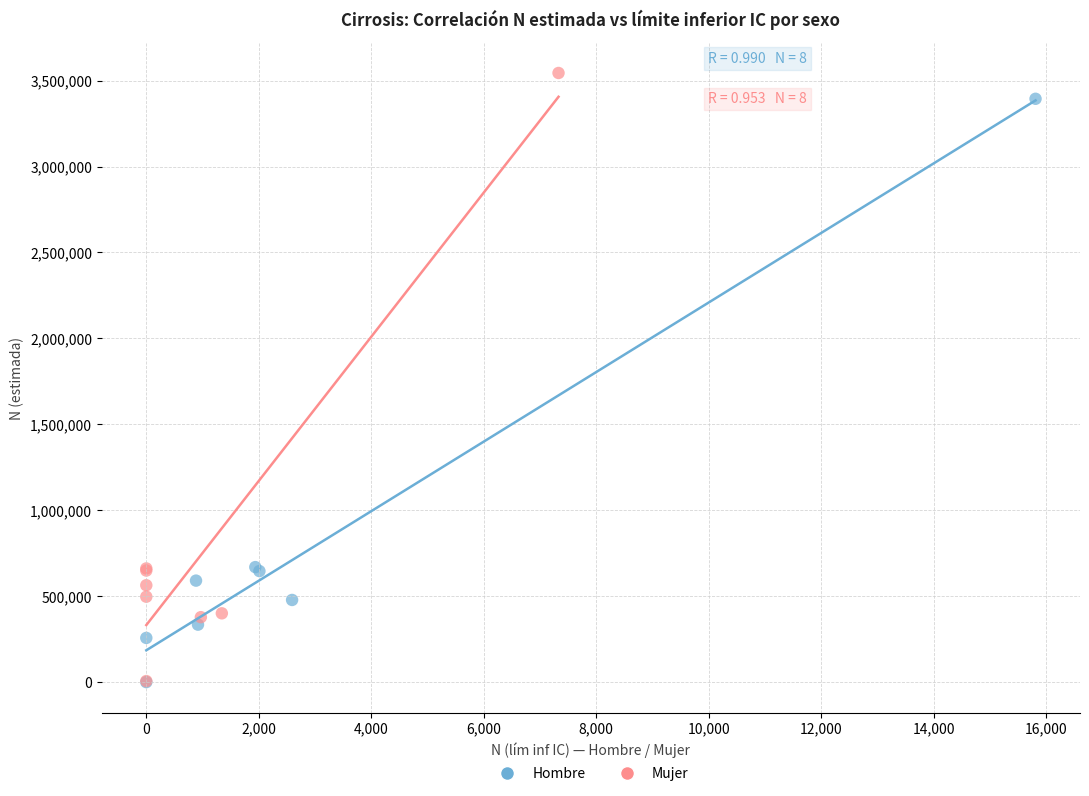

Which series has the widest spread of Y values?

Mujer